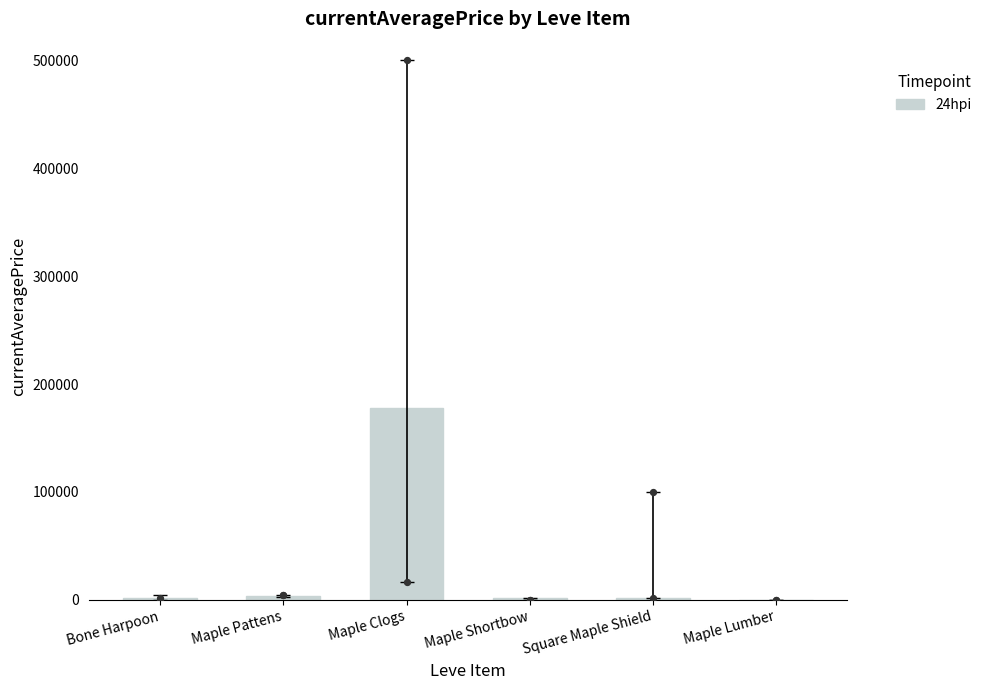

Between Maple Shortbow and Bone Harpoon, which is larger?

Maple Shortbow